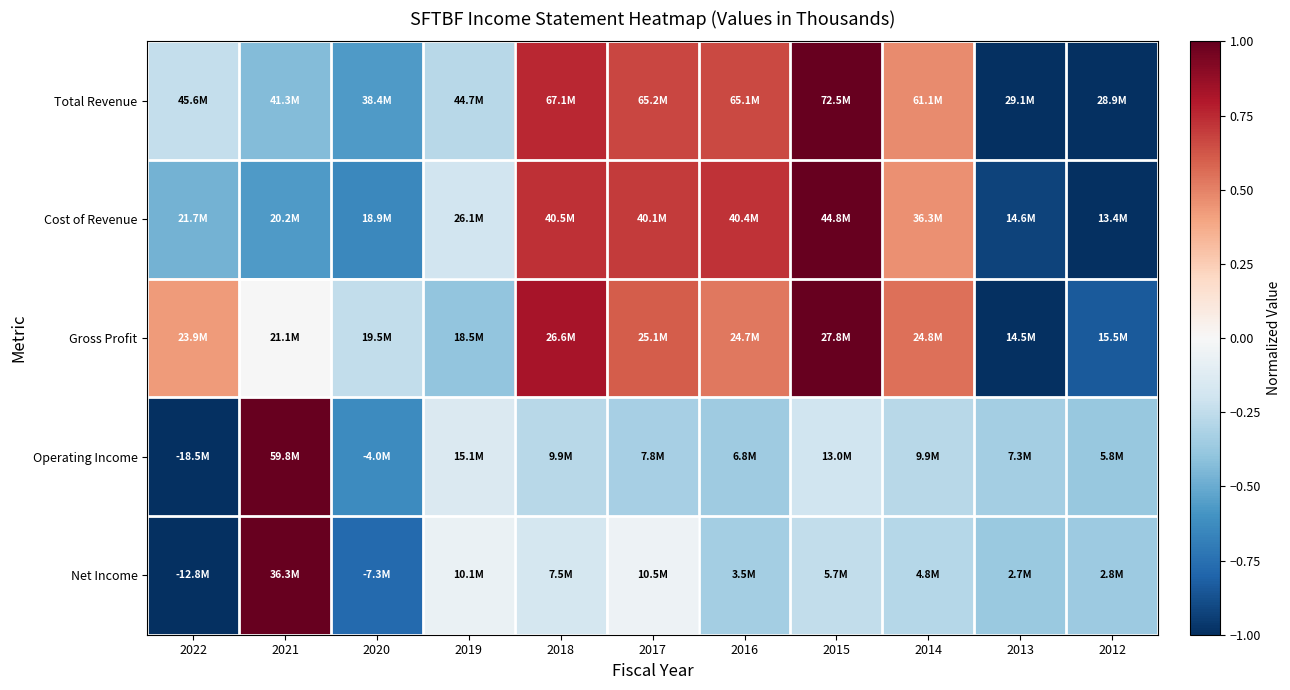

Reading right to left, list all the values displayed in this chart.

Total Revenue: 2012=-1.0	2013=-1.0	2014=0.5	2015=1.0	2016=0.7	2017=0.7	2018=0.8	2019=-0.3	2020=-0.6	2021=-0.4	2022=-0.2
Cost of Revenue: 2012=-1.0	2013=-0.9	2014=0.5	2015=1.0	2016=0.7	2017=0.7	2018=0.7	2019=-0.2	2020=-0.6	2021=-0.6	2022=-0.5
Gross Profit: 2012=-0.8	2013=-1.0	2014=0.5	2015=1.0	2016=0.5	2017=0.6	2018=0.8	2019=-0.4	2020=-0.2	2021=-0.0	2022=0.4
Operating Income: 2012=-0.4	2013=-0.3	2014=-0.3	2015=-0.2	2016=-0.4	2017=-0.3	2018=-0.3	2019=-0.1	2020=-0.6	2021=1.0	2022=-1.0
Net Income: 2012=-0.4	2013=-0.4	2014=-0.3	2015=-0.2	2016=-0.3	2017=-0.1	2018=-0.2	2019=-0.1	2020=-0.8	2021=1.0	2022=-1.0